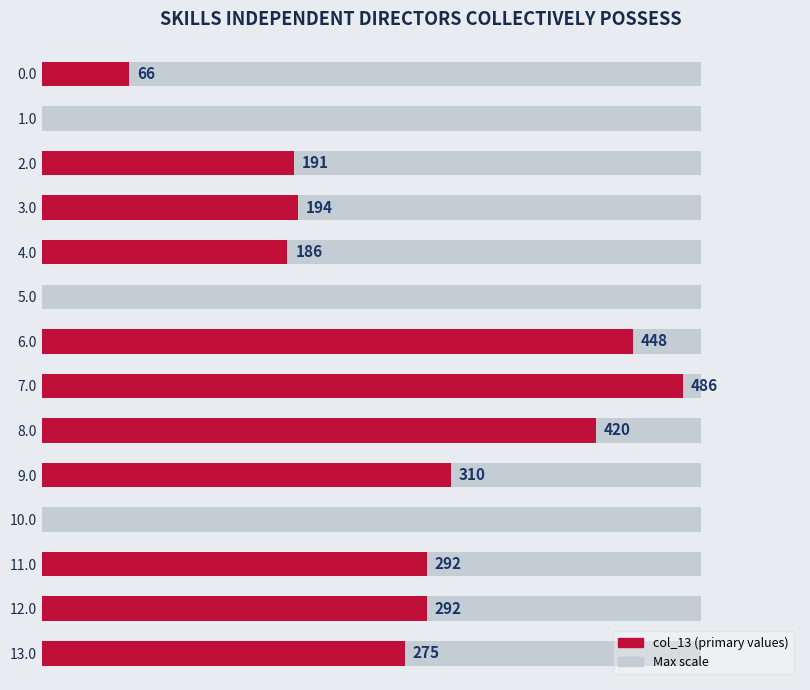

At which label is the value closest to 243?

13